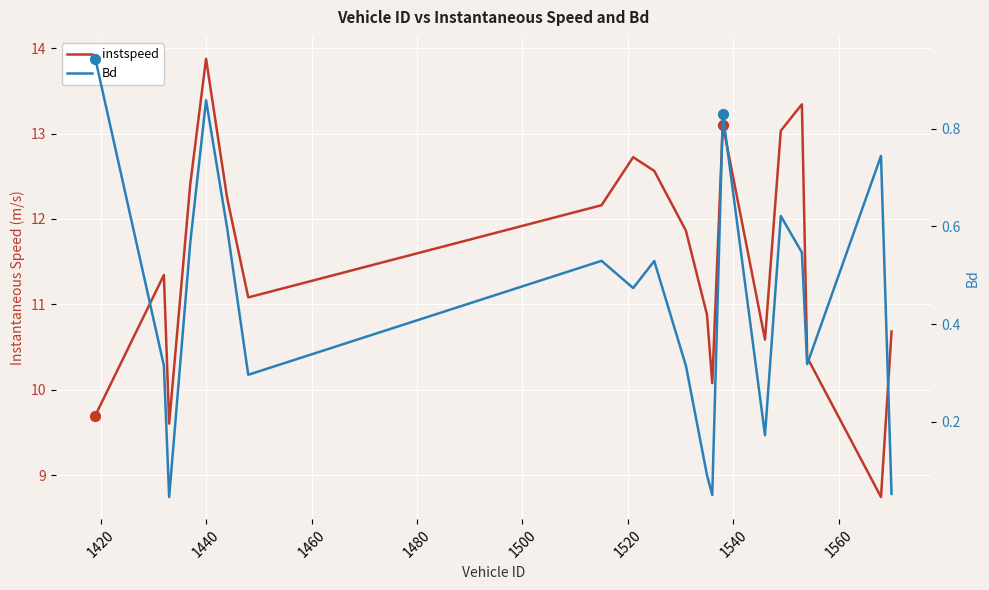

What are all the series names shown in the legend?

instspeed, Bd